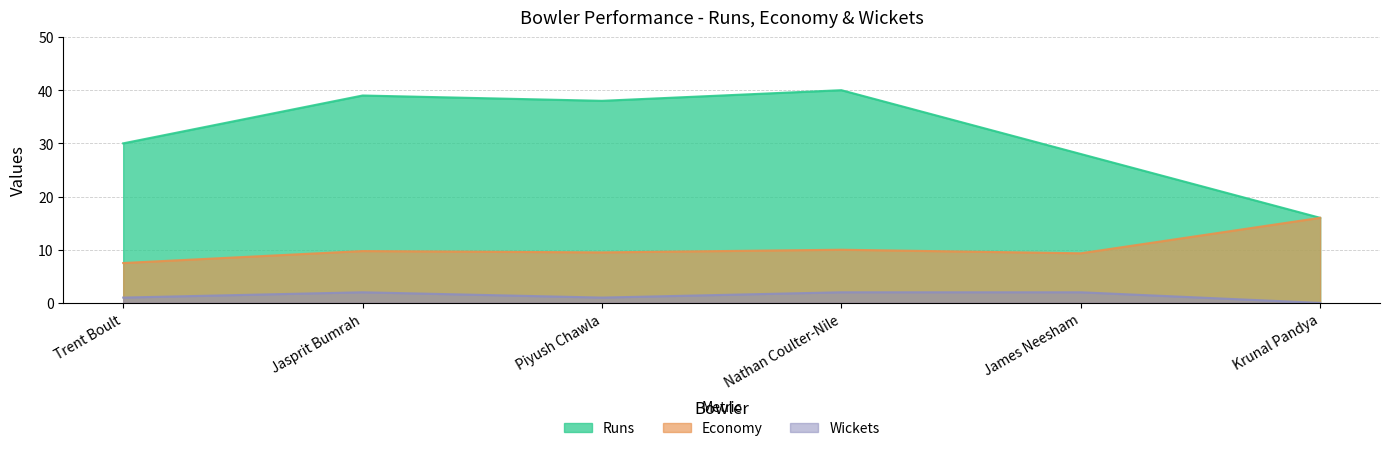

Reading left to right, transcribe all the data shown in this chart.

run: Trent Boult=30.0	Jasprit Bumrah=39.0	Piyush Chawla=38.0	Nathan Coulter-Nile=40.0	James Neesham=28.0	Krunal Pandya=16.0
economy: Trent Boult=7.5	Jasprit Bumrah=9.8	Piyush Chawla=9.5	Nathan Coulter-Nile=10.0	James Neesham=9.3	Krunal Pandya=16.0
wicket: Trent Boult=1.0	Jasprit Bumrah=2.0	Piyush Chawla=1.0	Nathan Coulter-Nile=2.0	James Neesham=2.0	Krunal Pandya=0.0